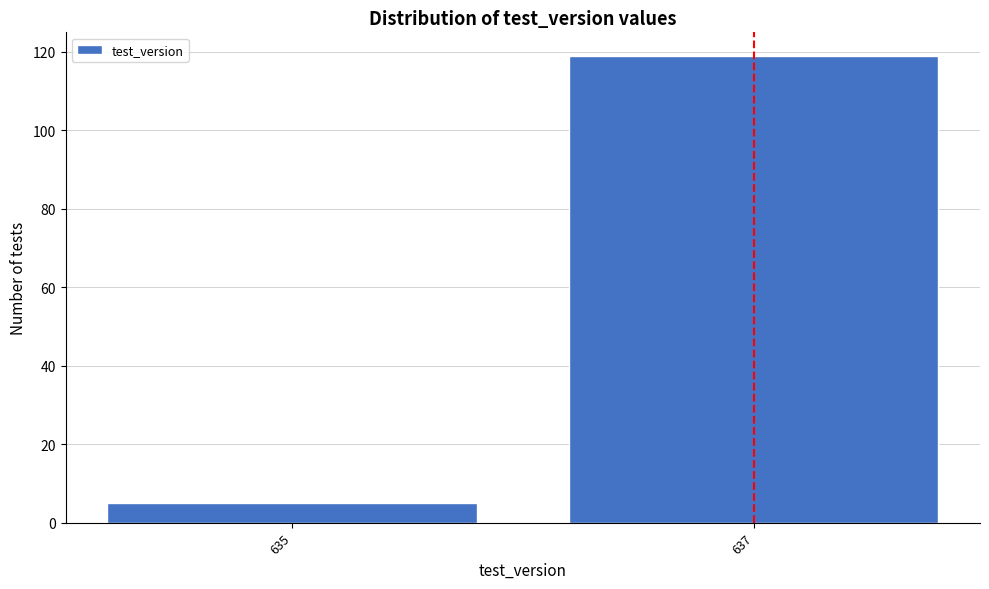

Reading left to right, list all the values displayed in this chart.

5	119